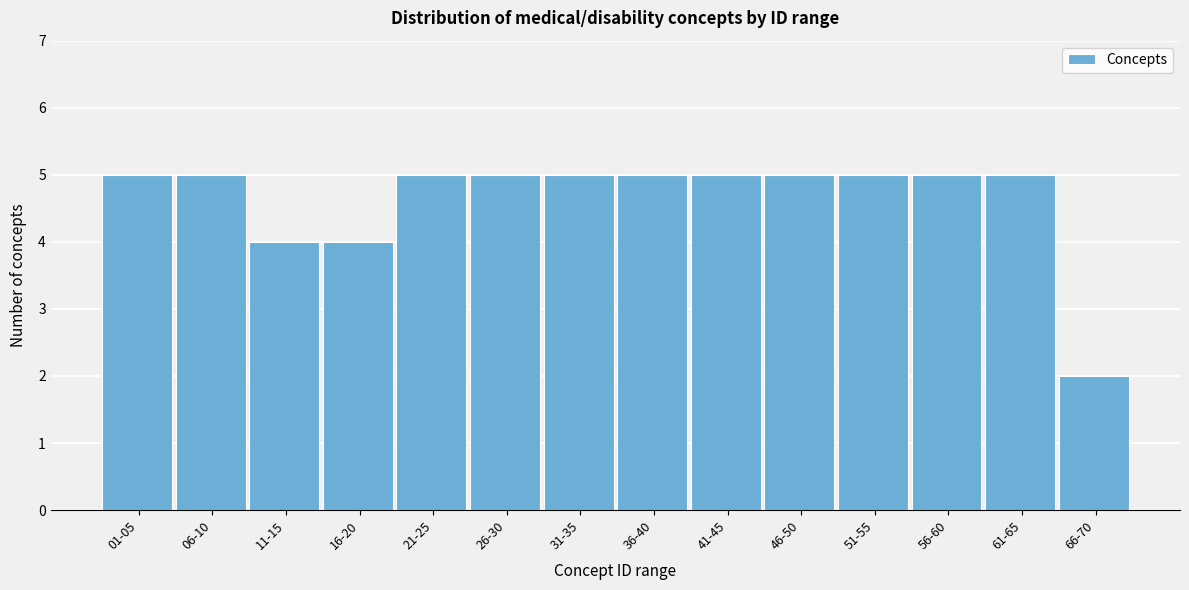

Reading left to right, list all the values displayed in this chart.

5	5	4	4	5	5	5	5	5	5	5	5	5	2